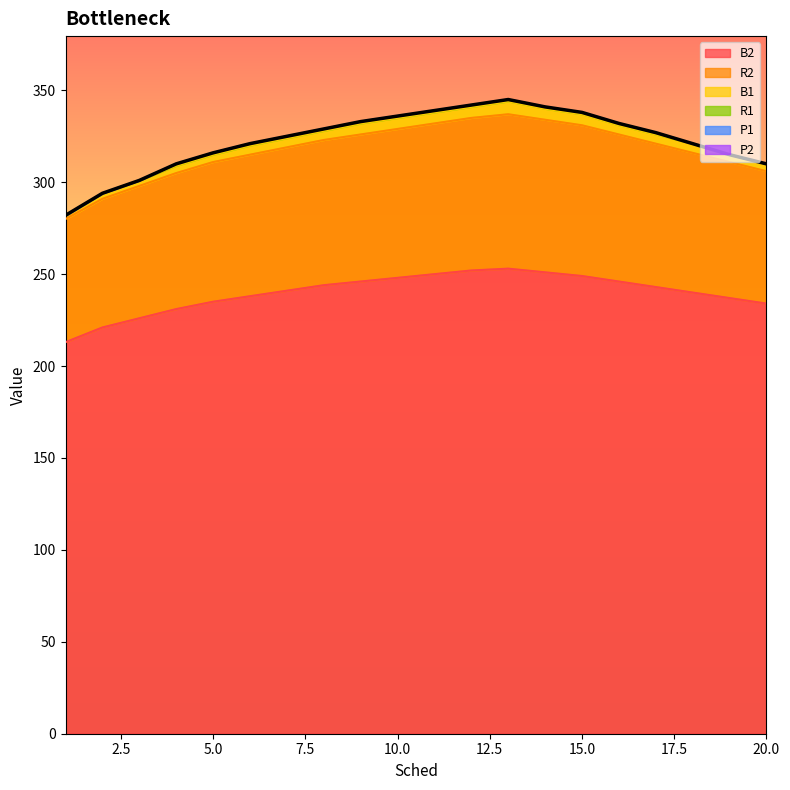

What is the minimum value for B2?

213